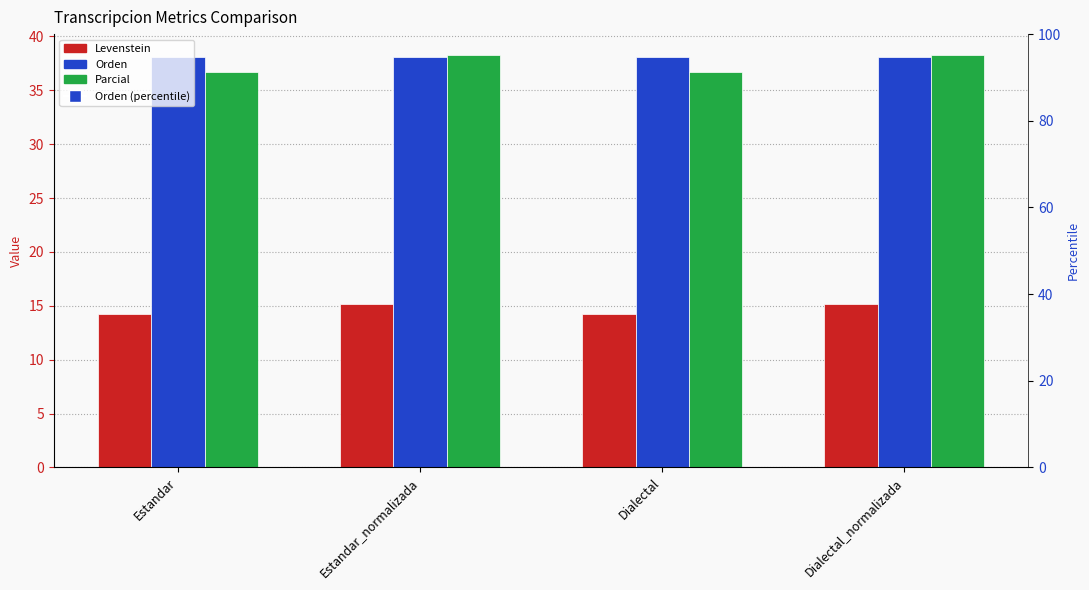

At which category is the sum across all series the highest?

Estandar_normalizada